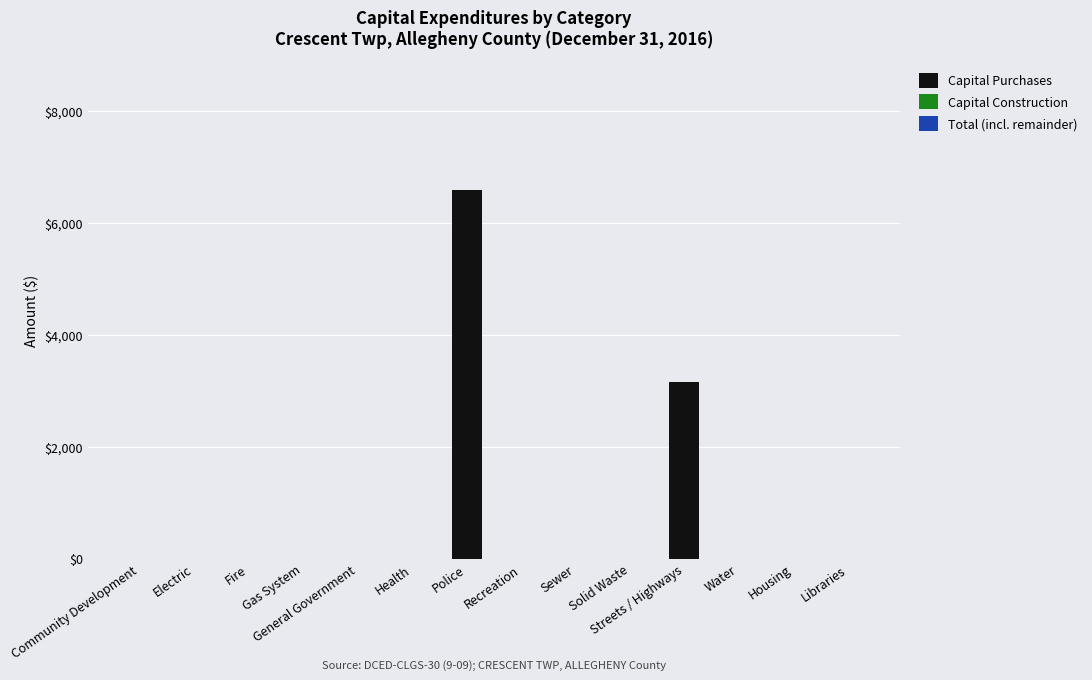

Are the bars horizontal?

No